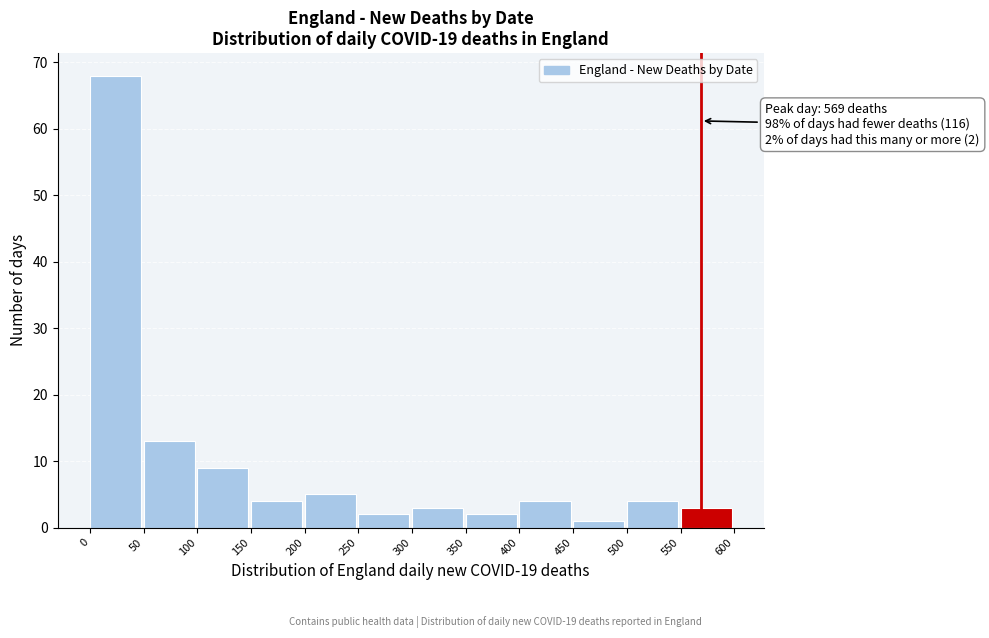

Which range on the x-axis has the tallest bar?

0 to 50